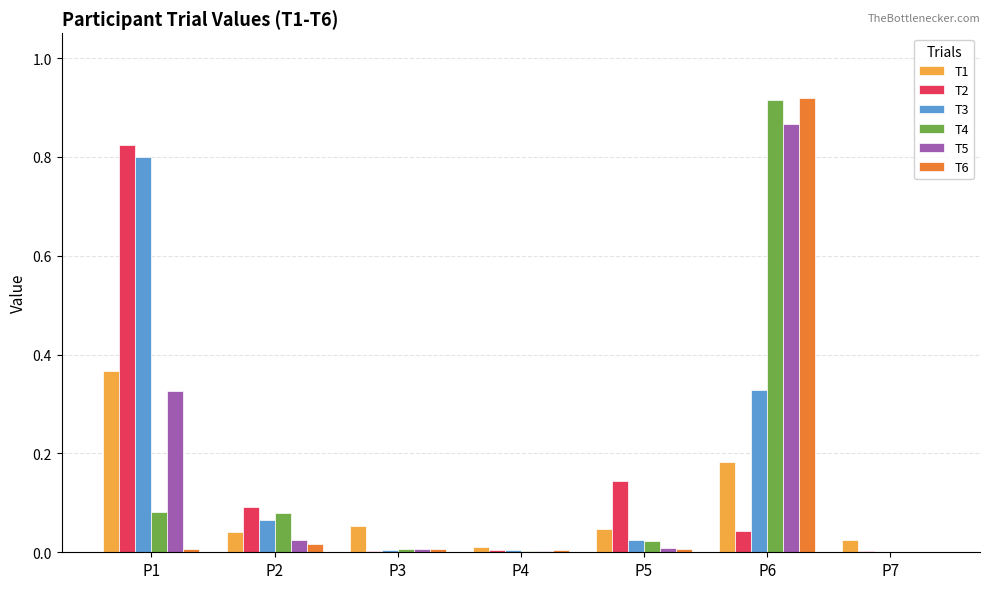

At which label does T1 reach its peak?

P1